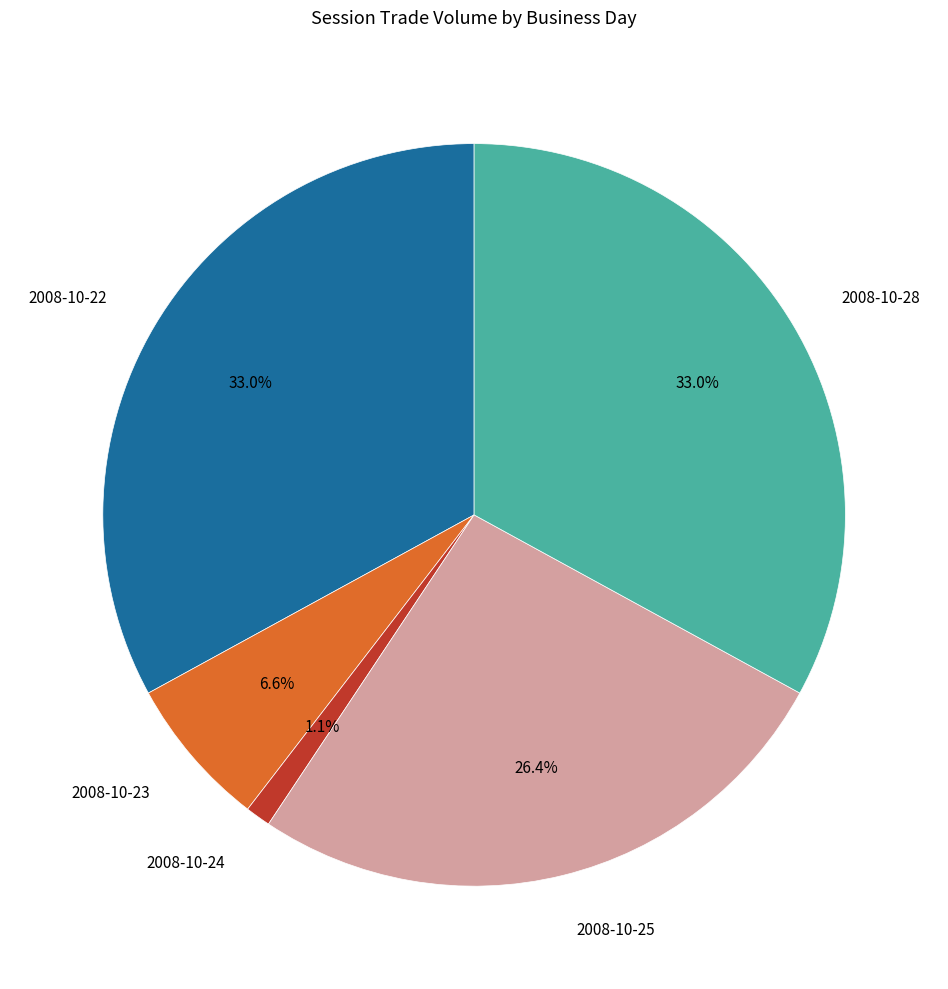

Does any single category account for the majority?

No